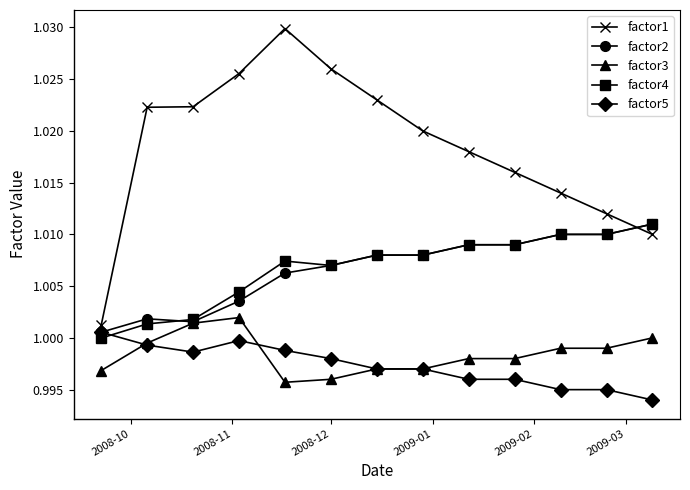

Which series has the largest total across all categories?

factor1